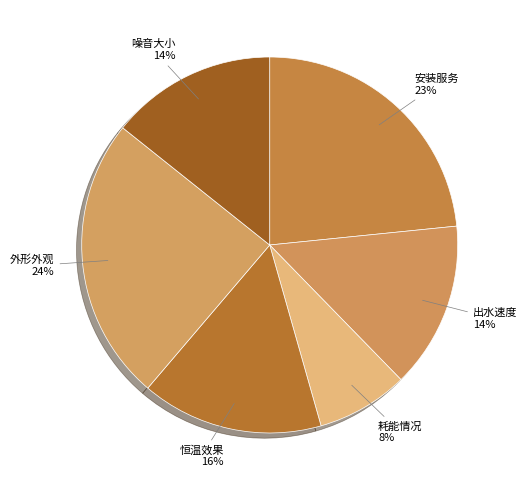

How many segments does this pie chart have?

6